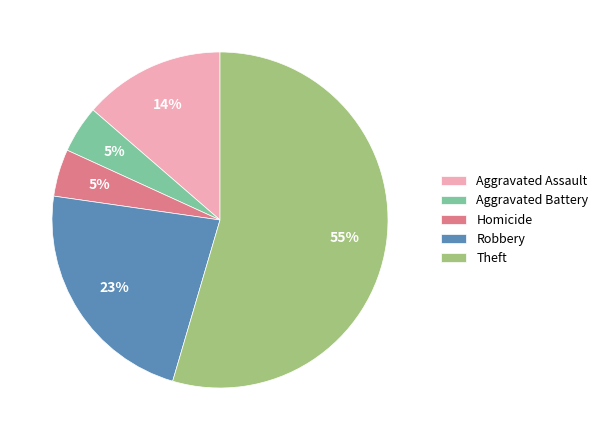

Is there any slice that represents more than half of the pie?

Yes